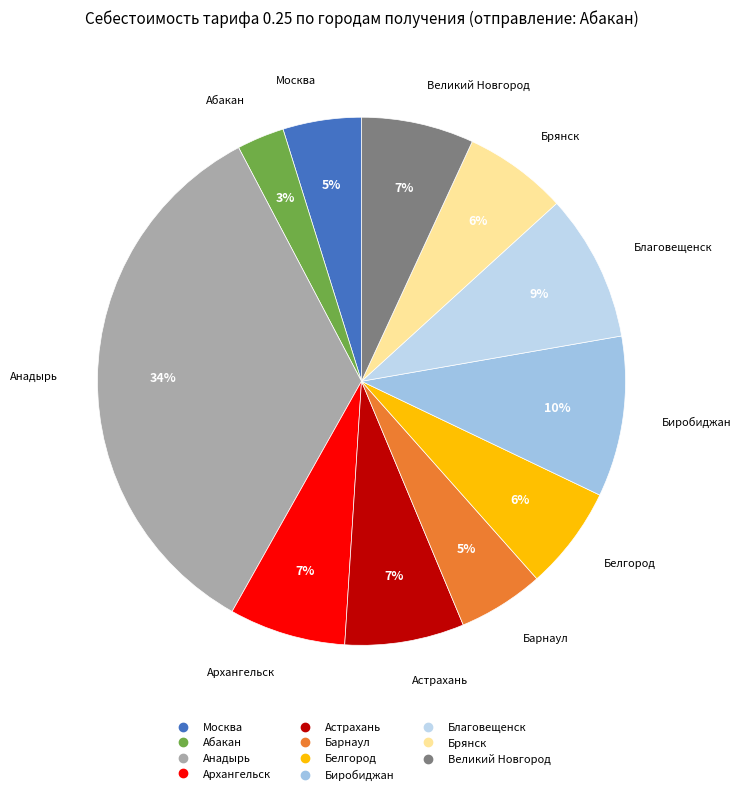

Combined, do Благовещенск and Белгород account for over 50%?

No